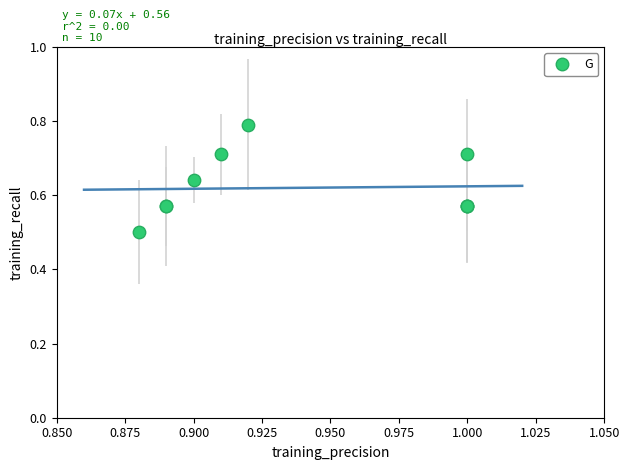

What Y value in the scatter plot is closest to 0?

0.5